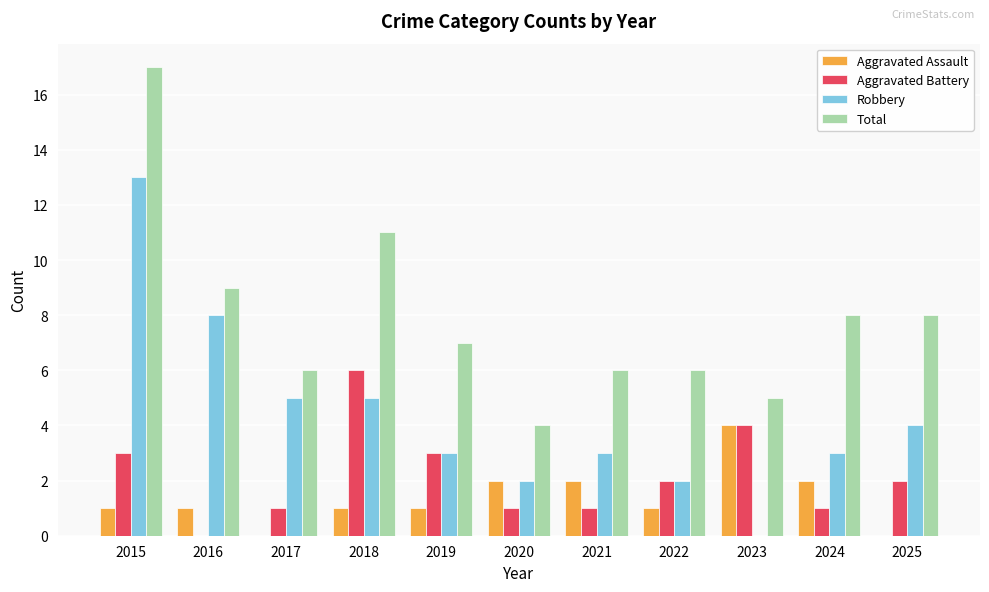

Are the bars grouped side by side (vs. stacked)?

Yes